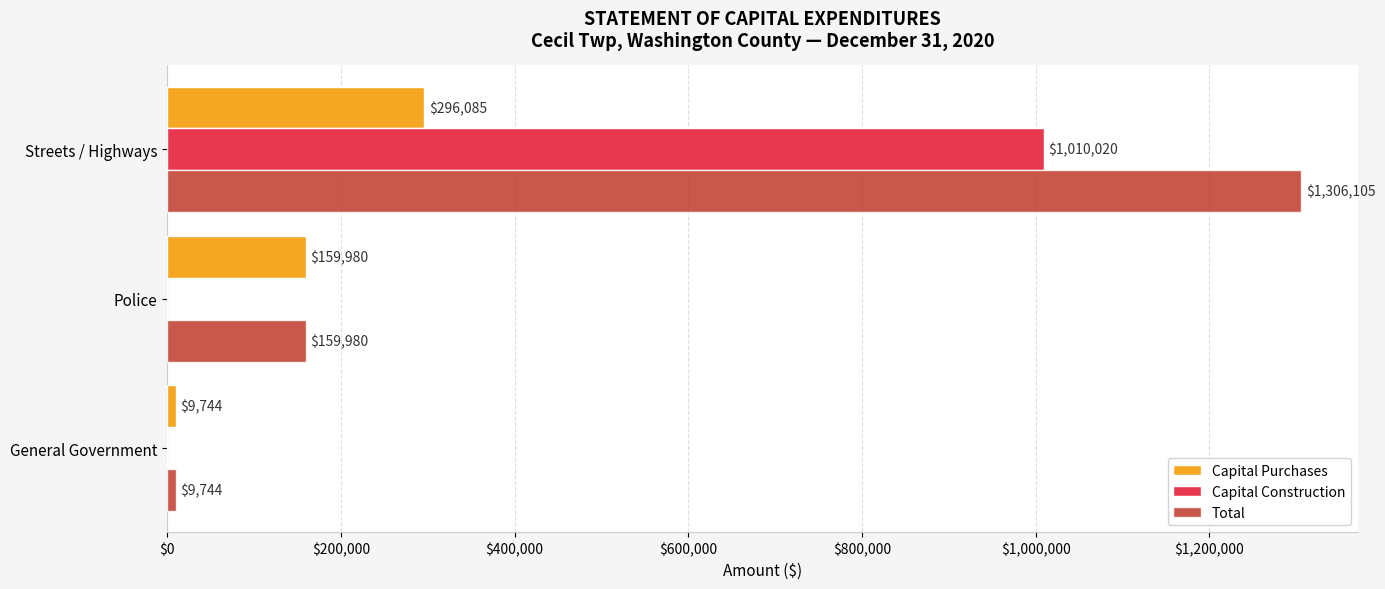

The Total series shows 1306105 at Streets / Highways. True or false?

True